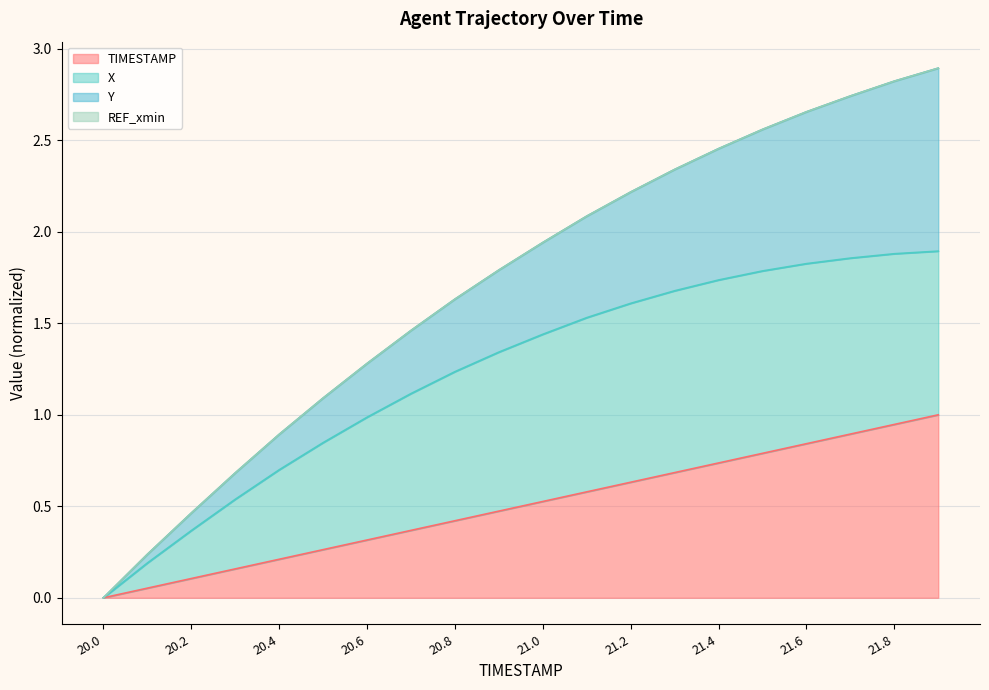

What is the difference between the highest and lowest values at 20.7?

1.1